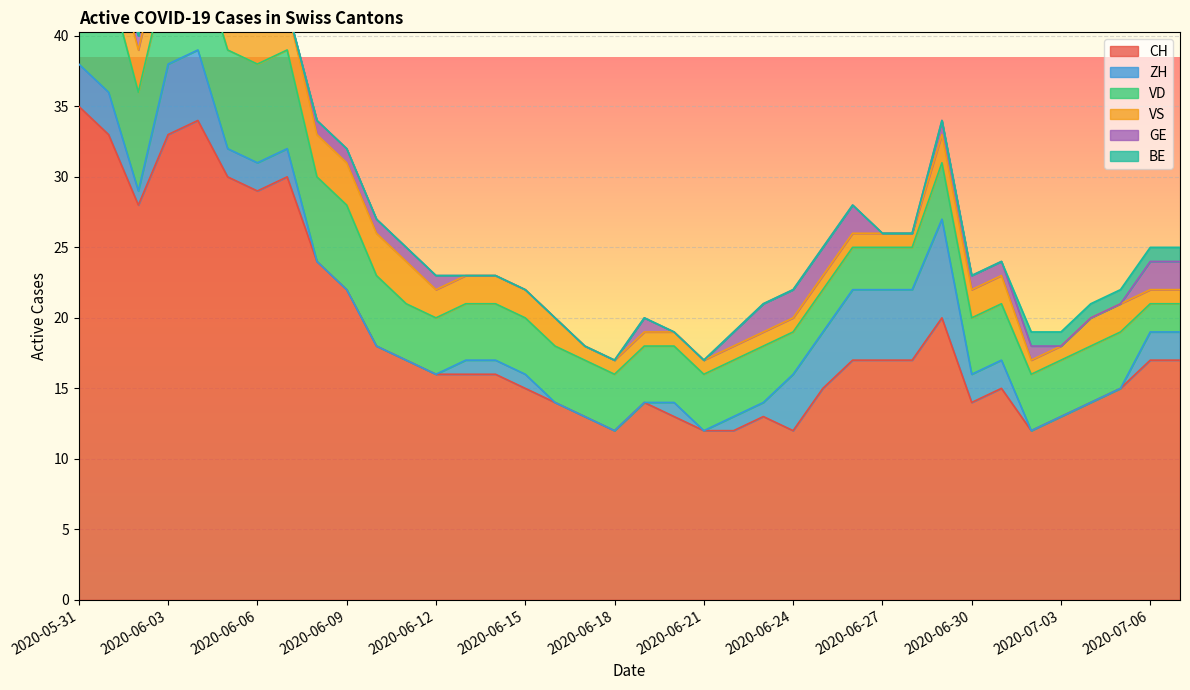

True or false: CH has a value of 16 at 2020-06-22.

False